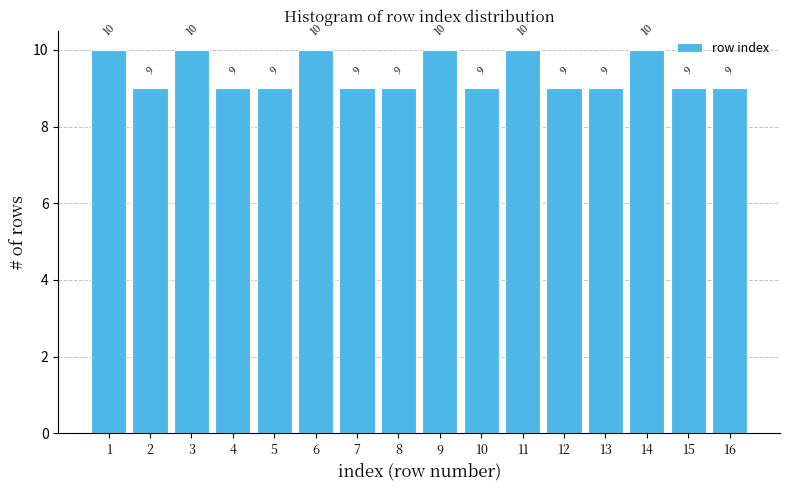

Reading right to left, transcribe all the data shown in this chart.

9	9	10	9	9	10	9	10	9	9	10	9	9	10	9	10